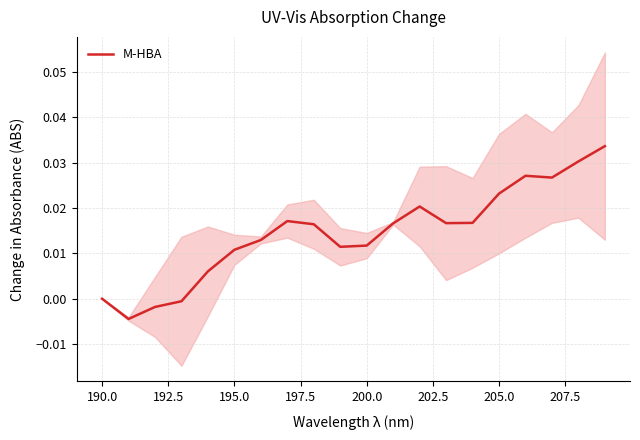

How many lines are shown in the chart?

1